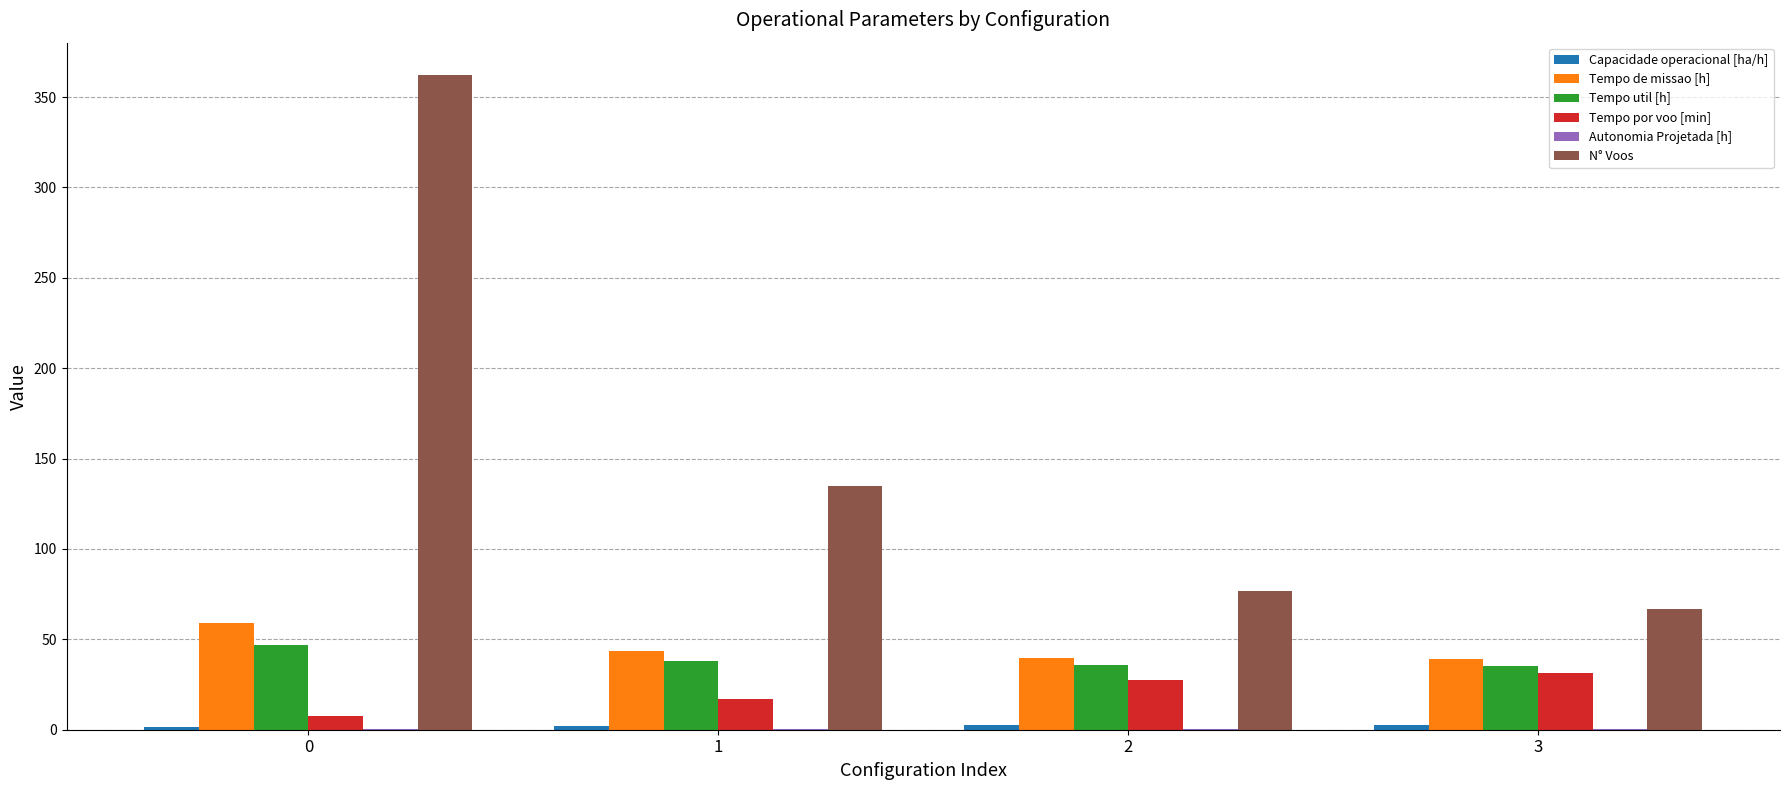

How many data points in Tempo de missao [h] are above 43?

2